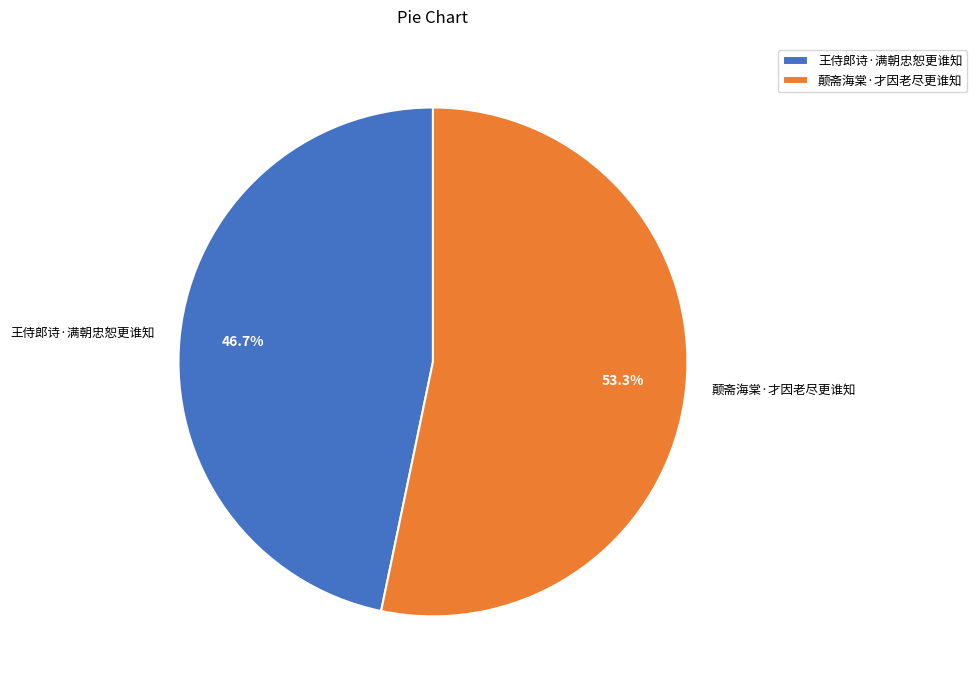

Do 王侍郎诗·满朝忠恕更谁知 and 颠斋海棠·才因老尽更谁知 together represent more than half of the pie?

Yes